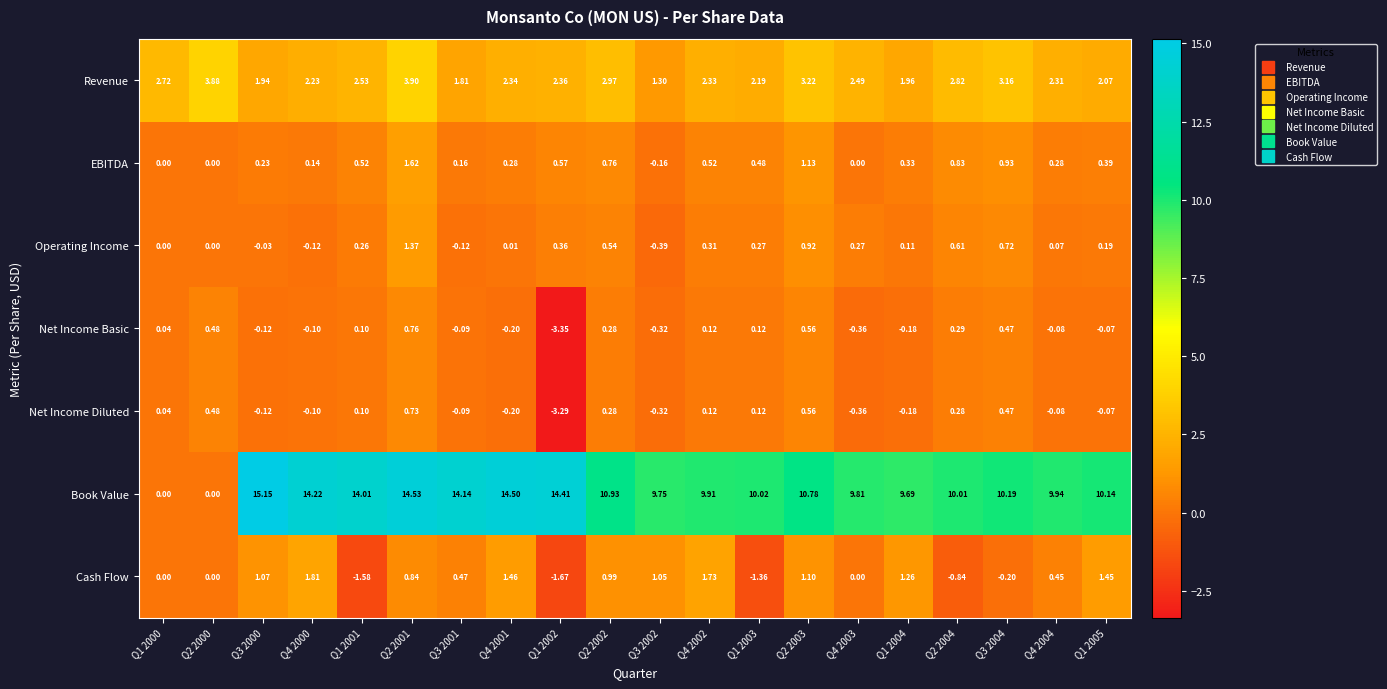

Which series has the widest spread of values?

Book Value